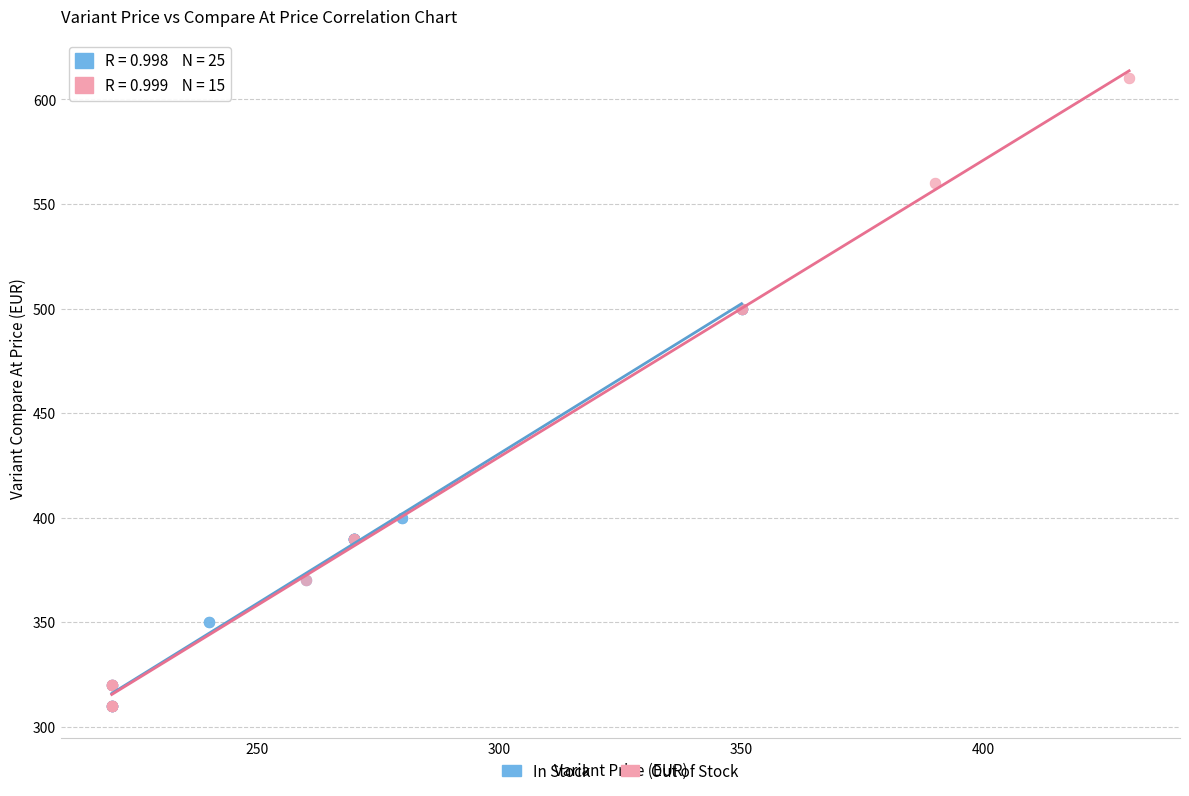

Which series has the largest Y range (max minus min)?

Out of Stock